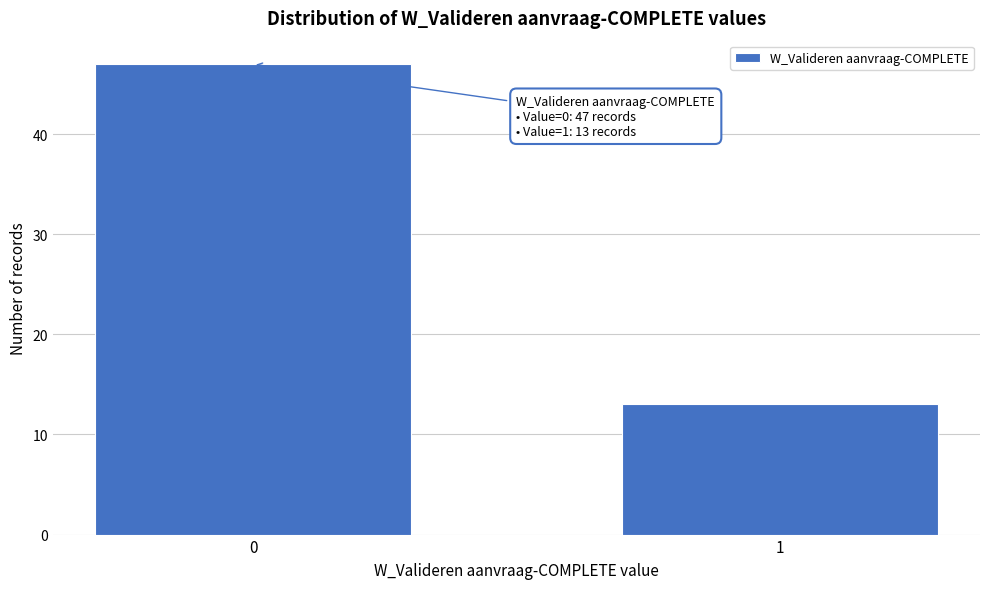

Reading right to left, extract all data points from this chart.

13	47